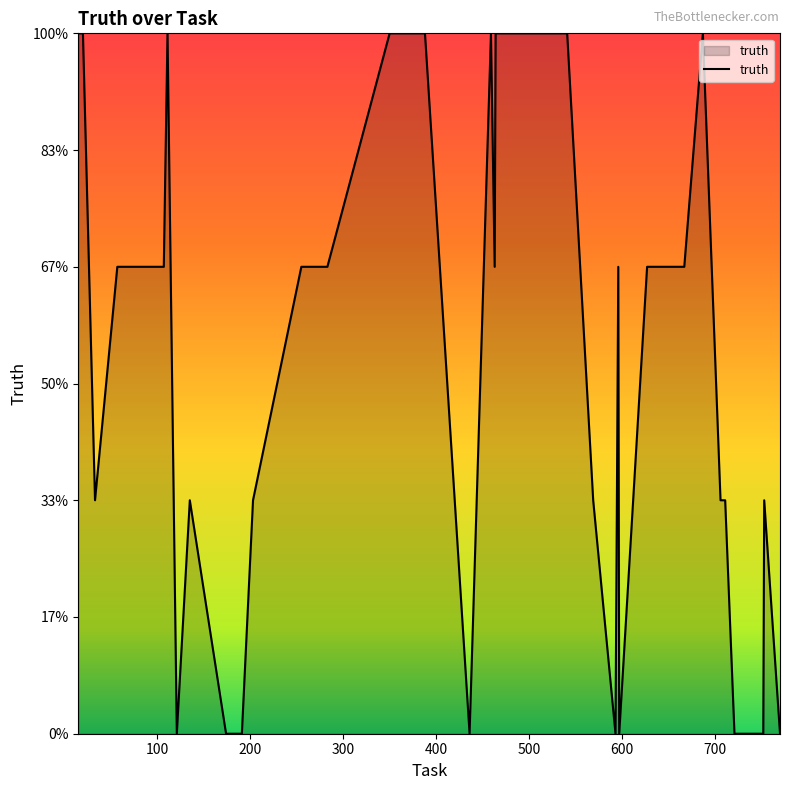

Rank the categories by value from lowest to highest.

121, 174, 191, 436, 593, 597, 721, 740, 752, 770, 33, 135, 203, 569, 706, 709, 711, 753, 57, 94, 107, 255, 283, 463, 596, 627, 667, 15, 20, 111, 350, 363, 388, 459, 464, 468, 469, 523, 541, 687